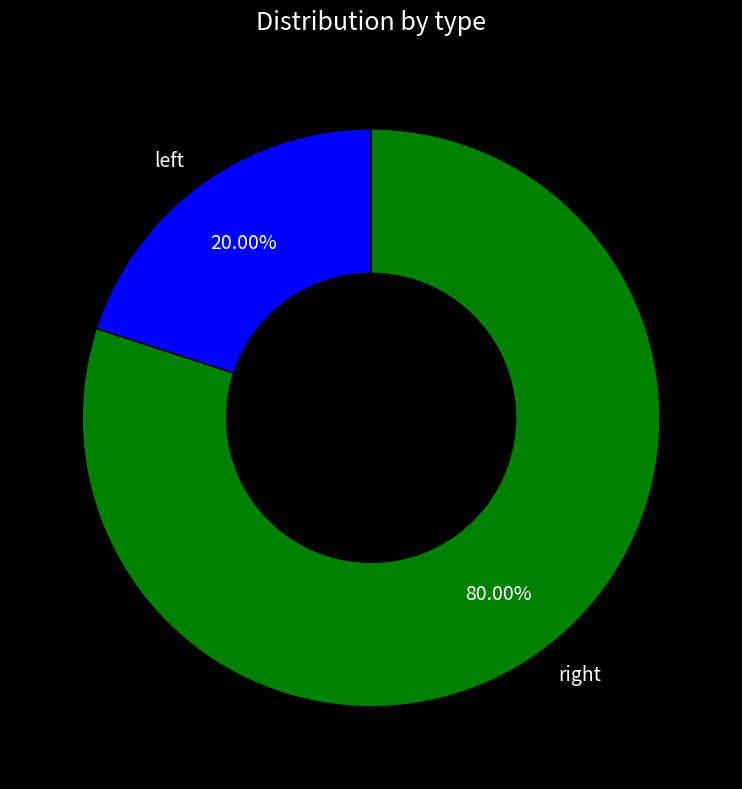

How many slices are in this pie chart?

2